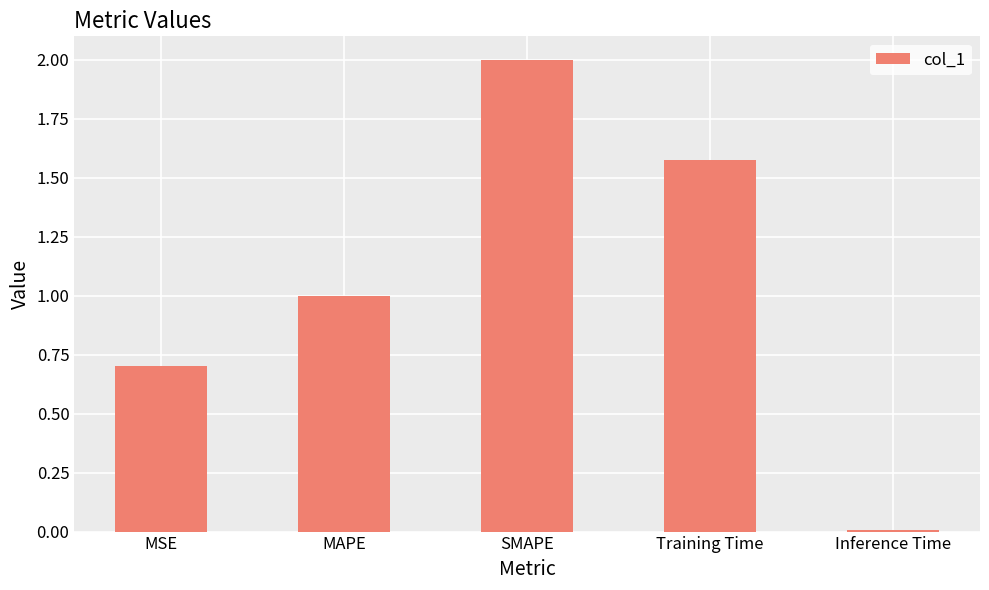

What is the ratio of the value at Training Time to the value at SMAPE?

0.8